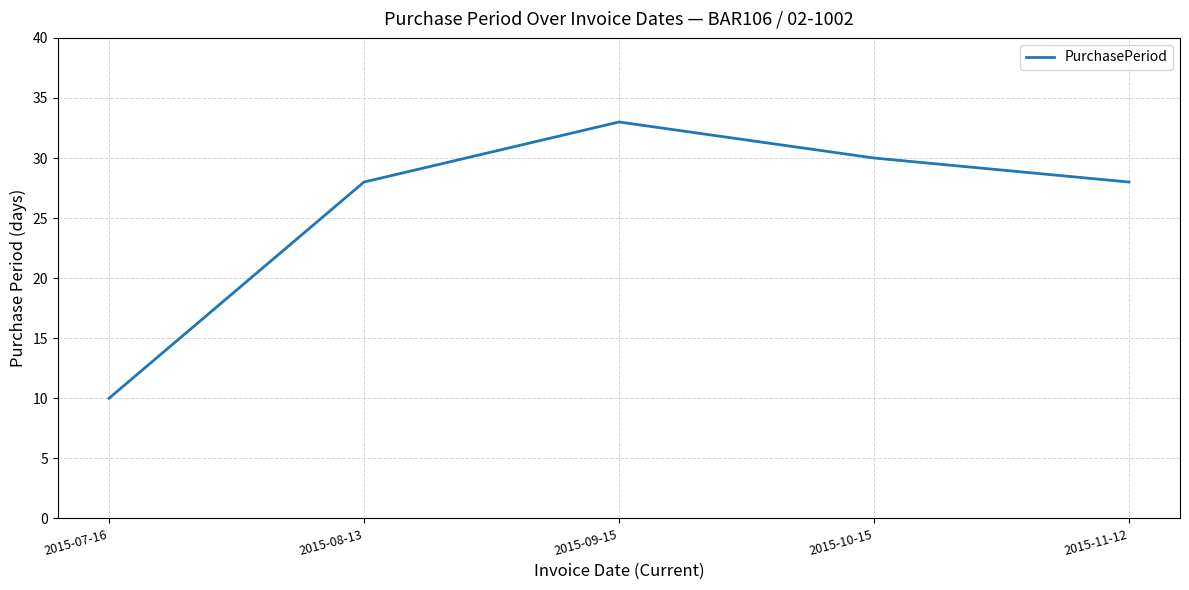

Between 2015-09-15 and 2015-08-13, which is larger?

2015-09-15